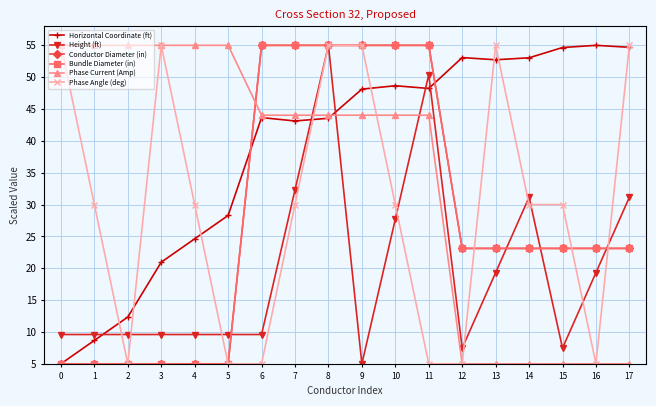

Is this an area chart (filled region under the line)?

No